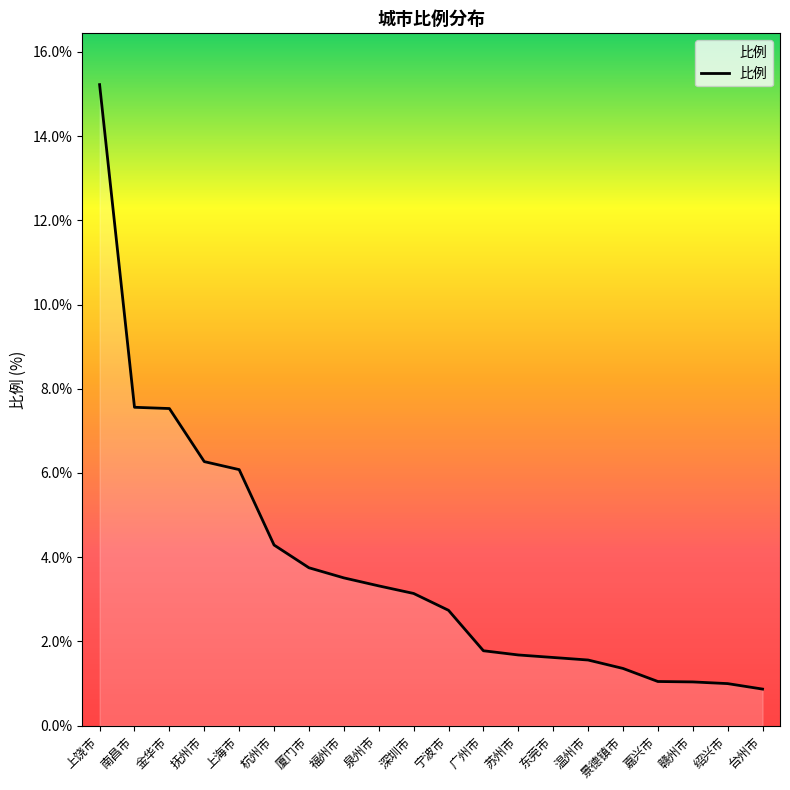

What position from the left is 东莞市?

14